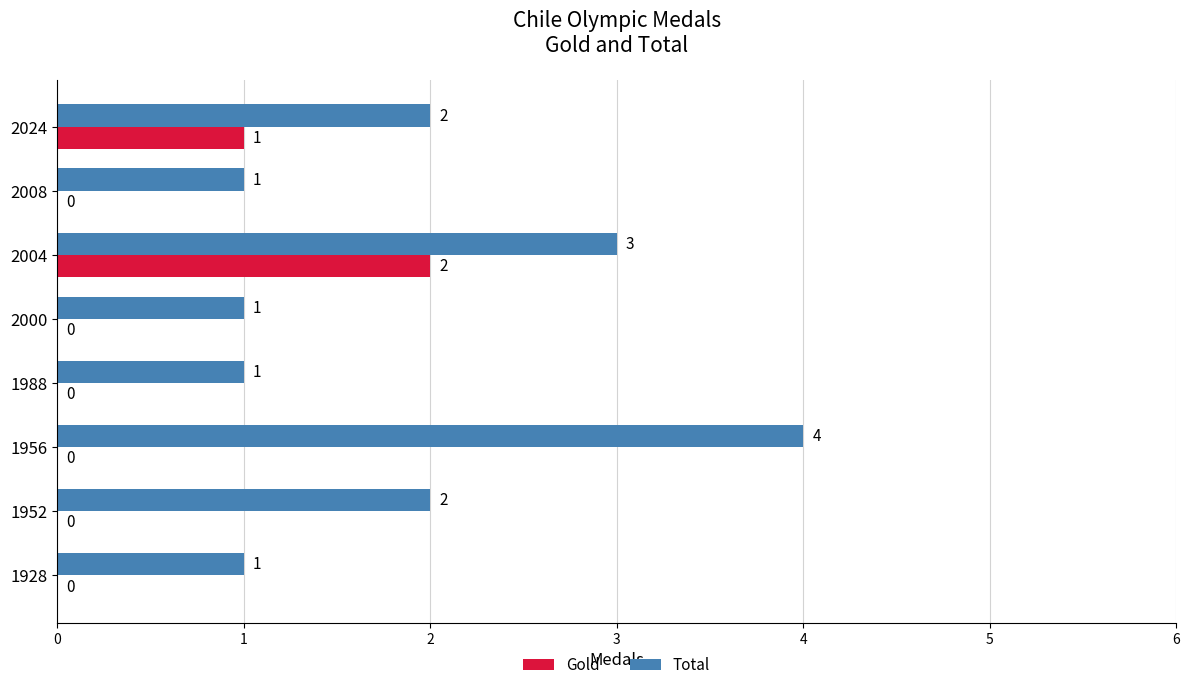

Which category has the highest value in the Gold series?

2004